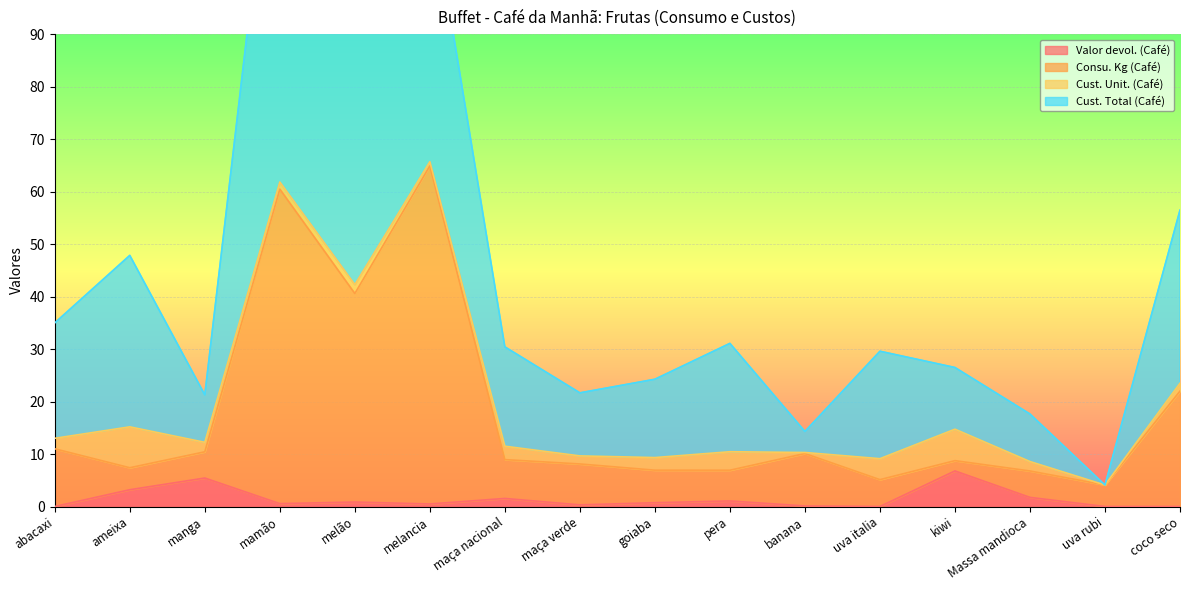

What position from the right is Massa mandioca?

3